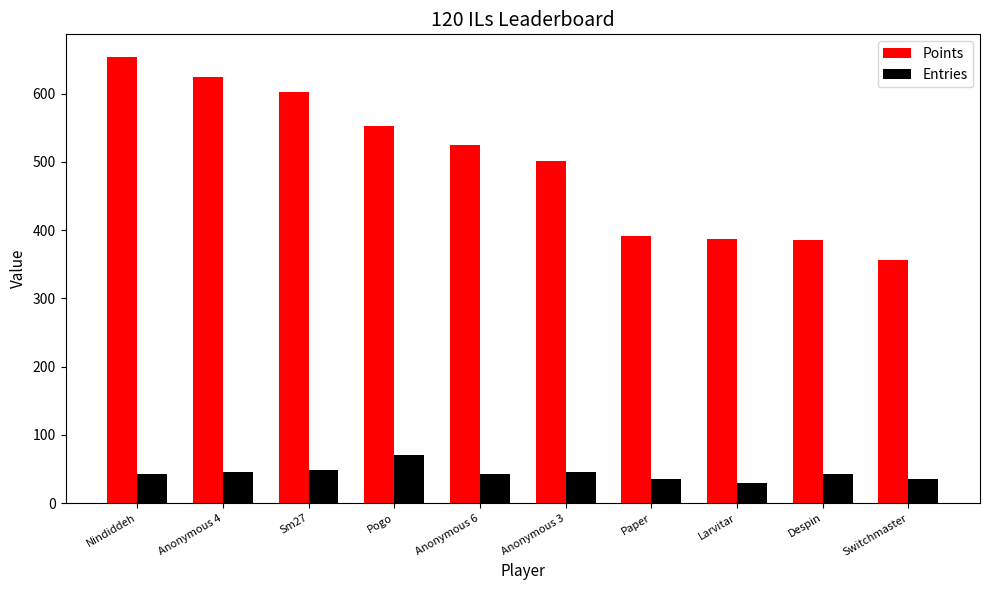

Rank the series by their average value, from highest to lowest.

Points, Entries